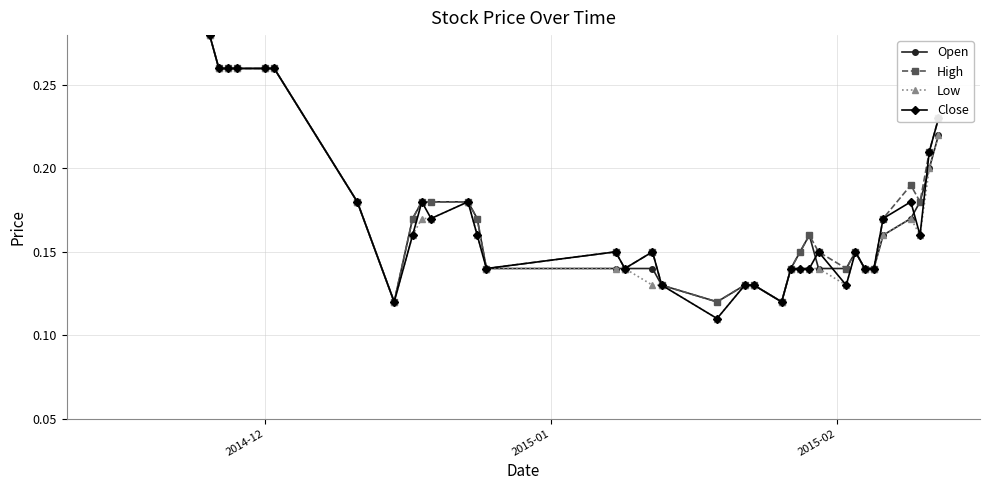

What is the difference between the maximum and second lowest values in the Close series?

0.2